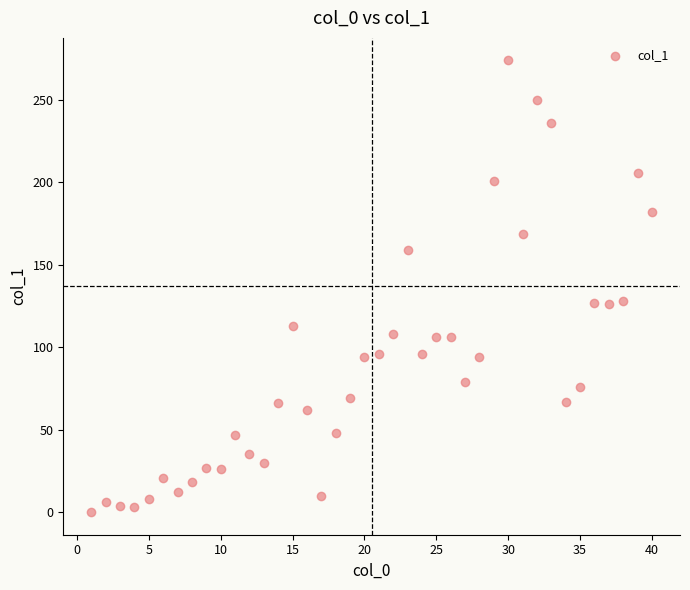

What is the range of Y values (max minus min)?

274